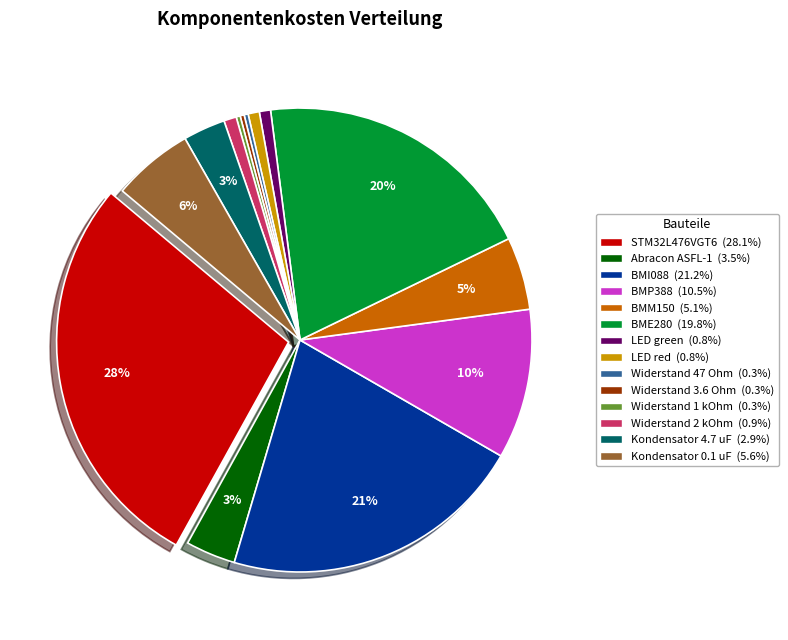

To the nearest percent, what is the combined percentage of LED green and Kondensator 4.7 uF?

4%